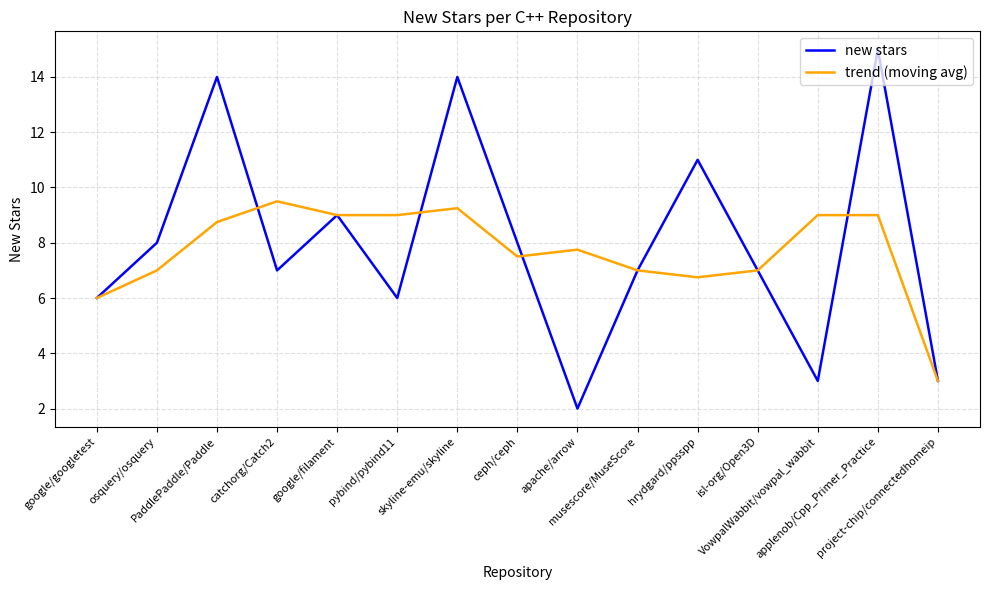

Is it true that trend (moving avg) equals 12.4 at skyline-emu/skyline?

False